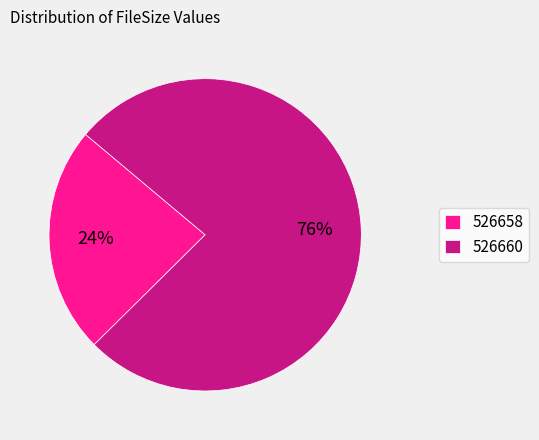

To the nearest percent, what is the average slice percentage?

50%